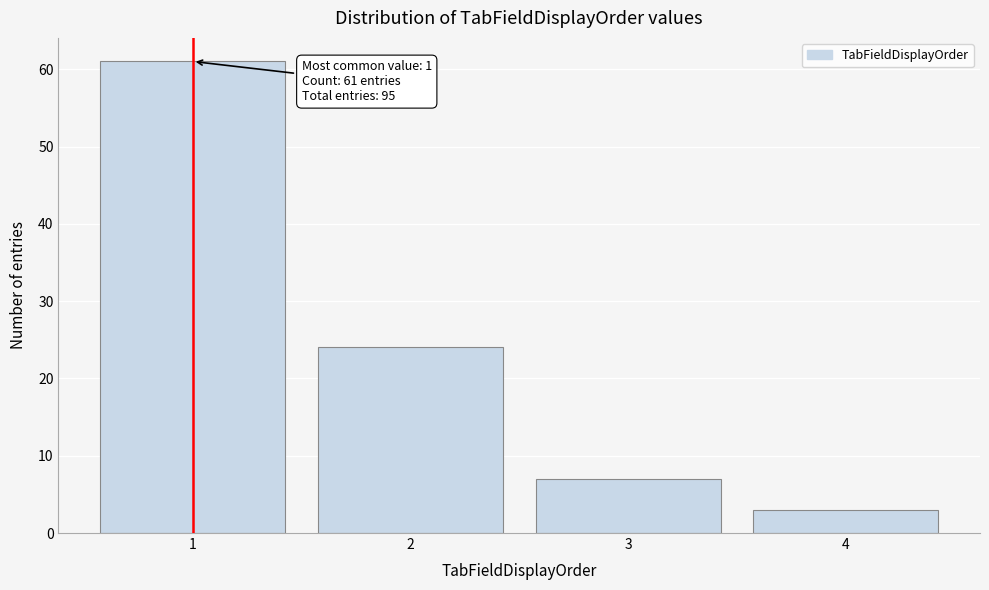

Reading right to left, extract all data points from this chart.

3	7	24	61